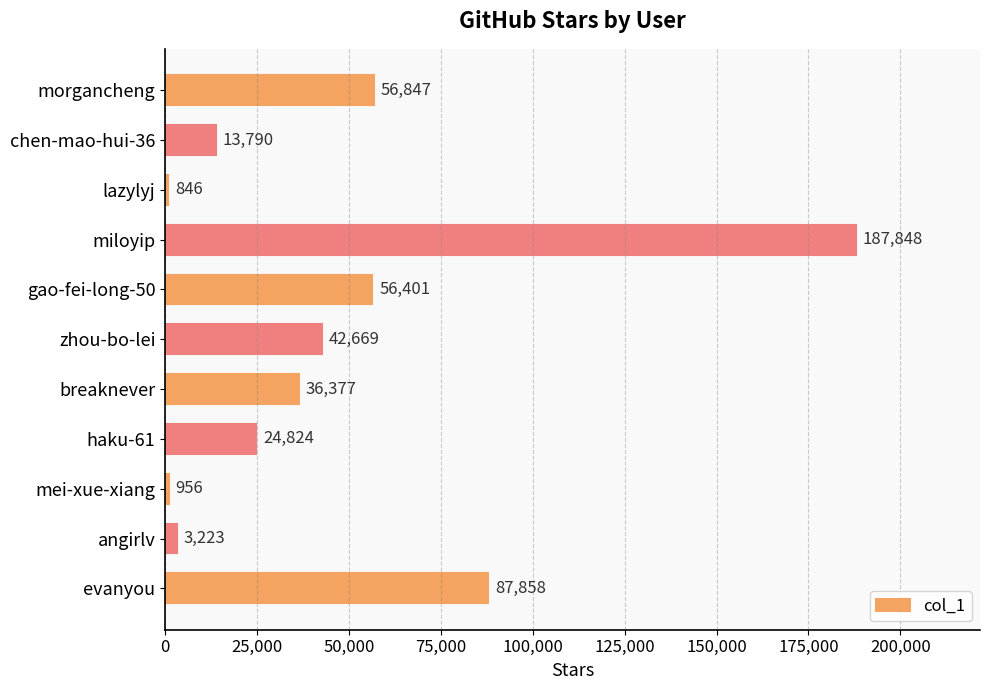

How many values are below 36377?

5